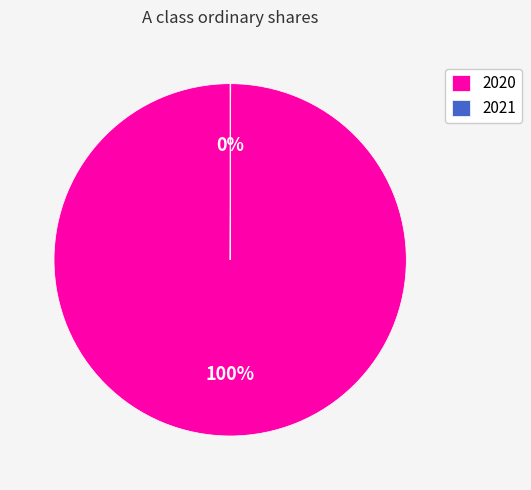

Is it true that 2020 is 90% of the pie?

False